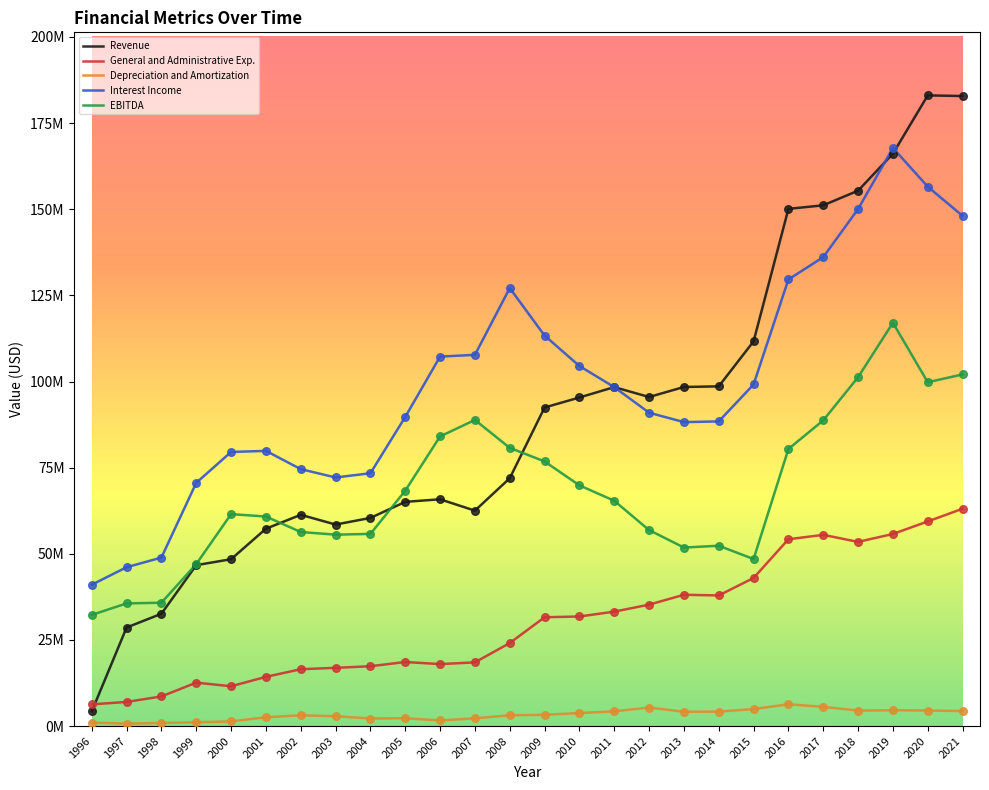

Which series has the largest total across all categories?

Interest Income